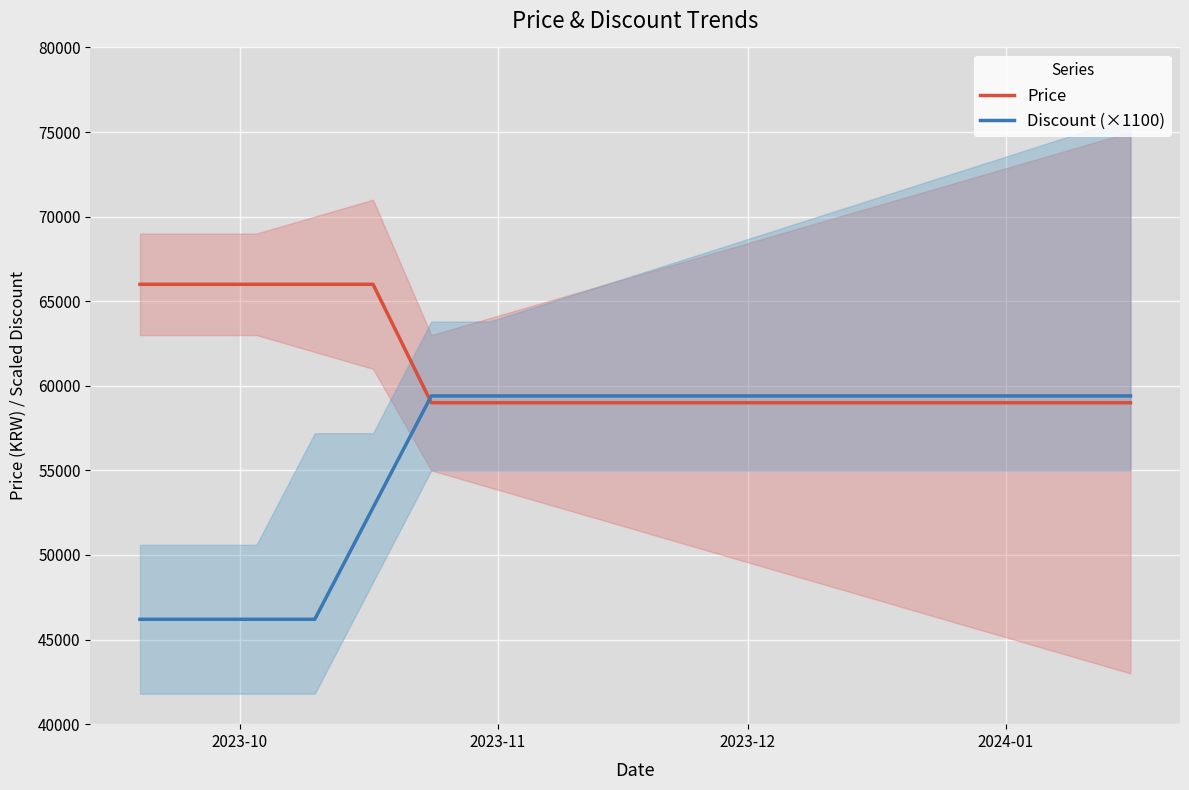

How many intersections are there between Discount (×1100) and Price?

1